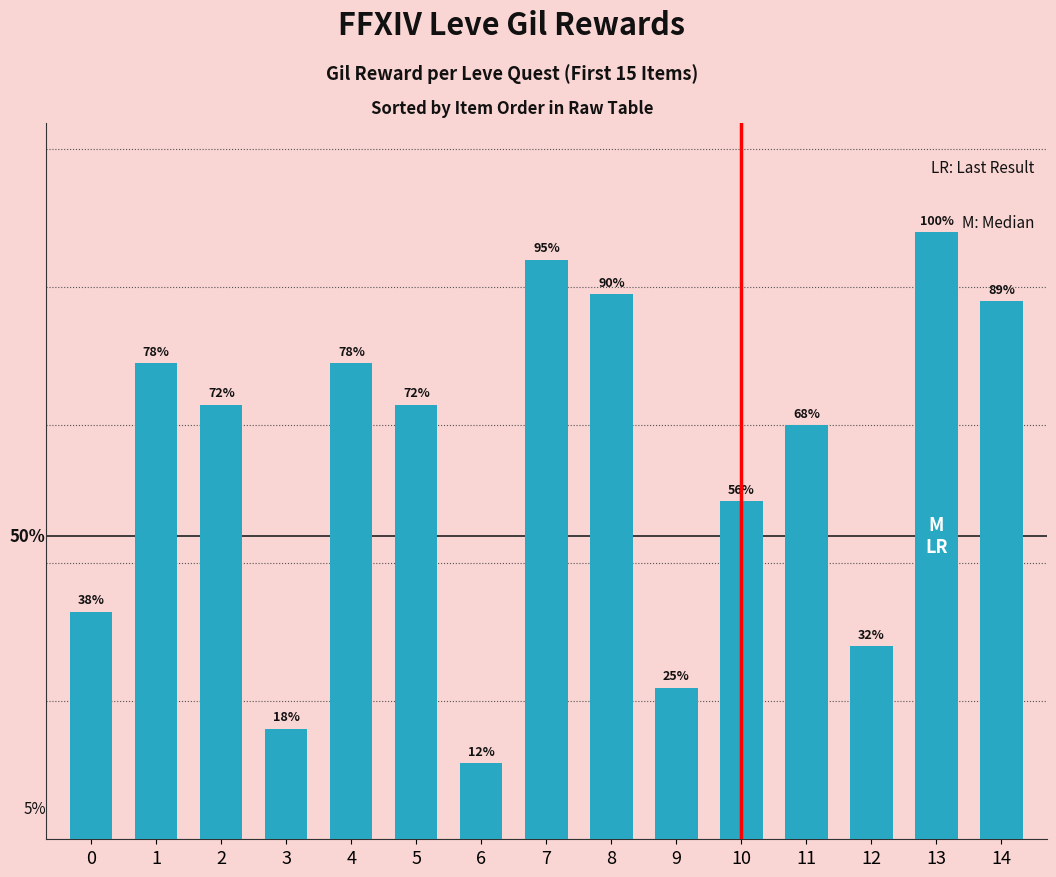

At which label is the value closest to 495?

10